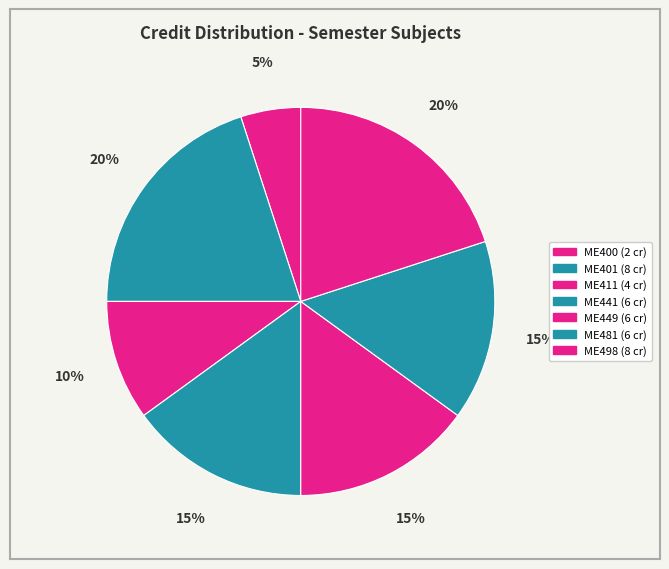

What percentage is the ME481 slice, to the nearest percent?

15%